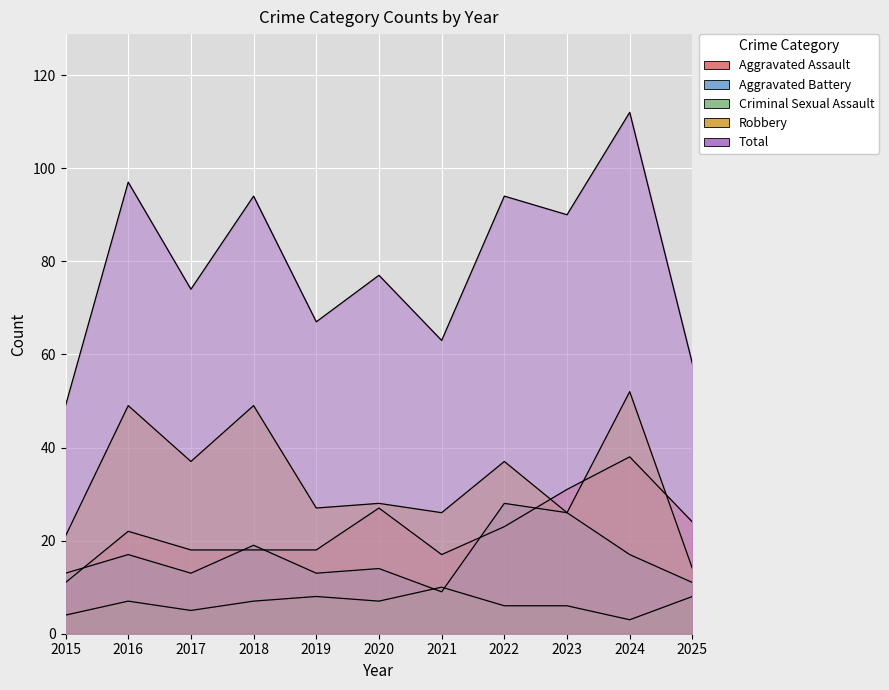

Rank the series at 2017 from highest to lowest value.

Total, Robbery, Aggravated Assault, Aggravated Battery, Criminal Sexual Assault